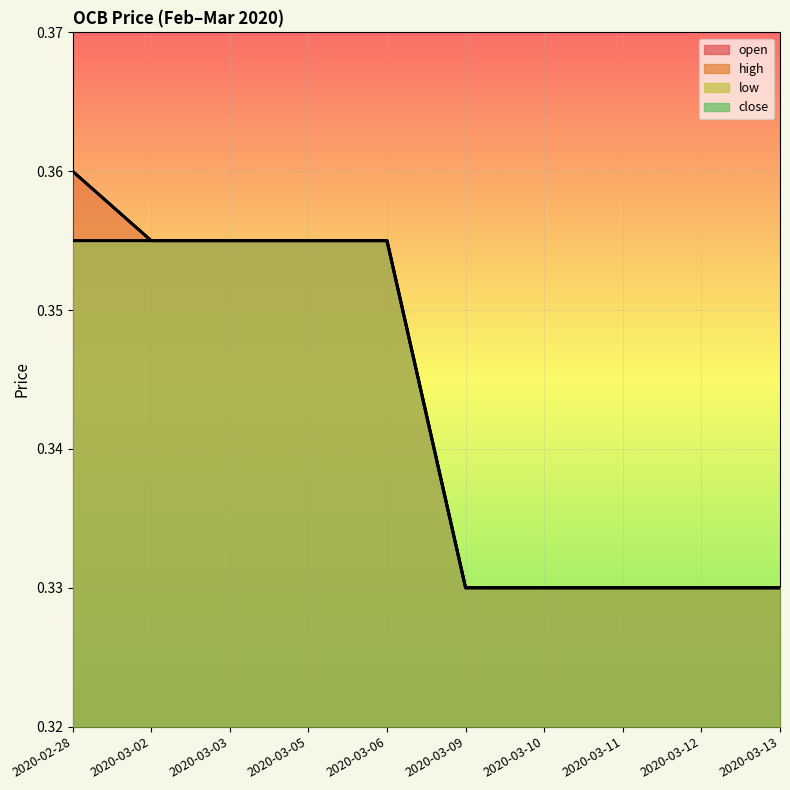

Which series has the largest total across all categories?

open